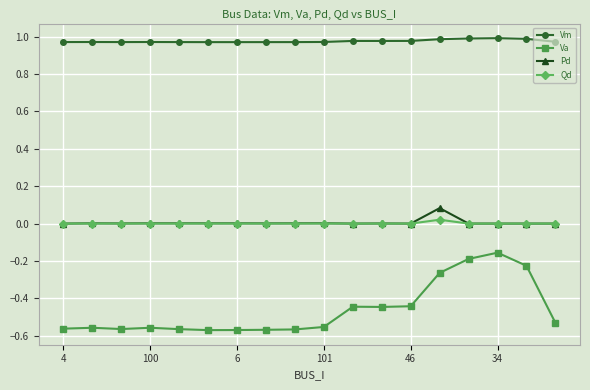

True or false: Pd and Vm intersect in this chart.

False